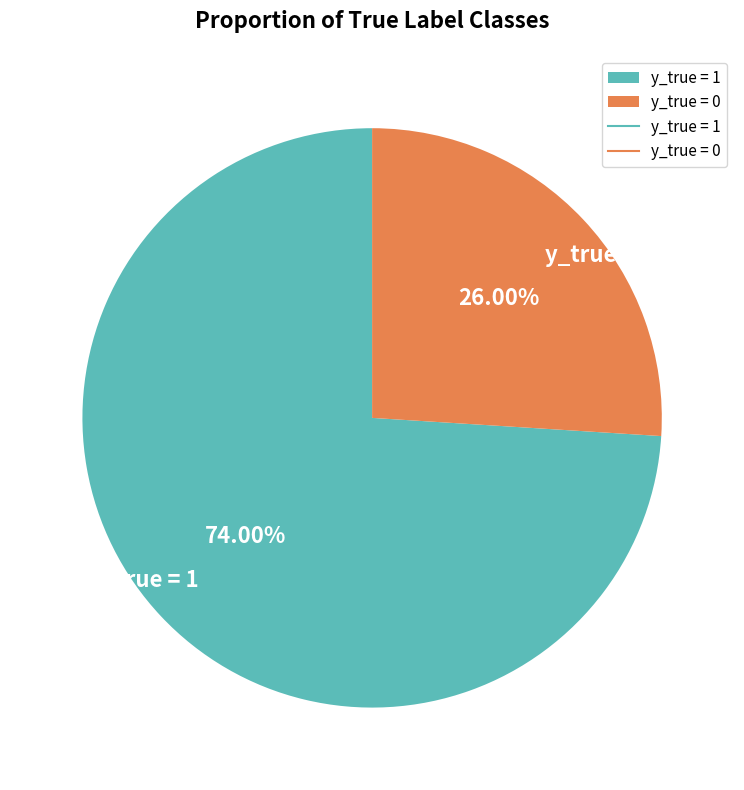

To the nearest percent, what is the difference between the largest and smallest slice percentages?

48%